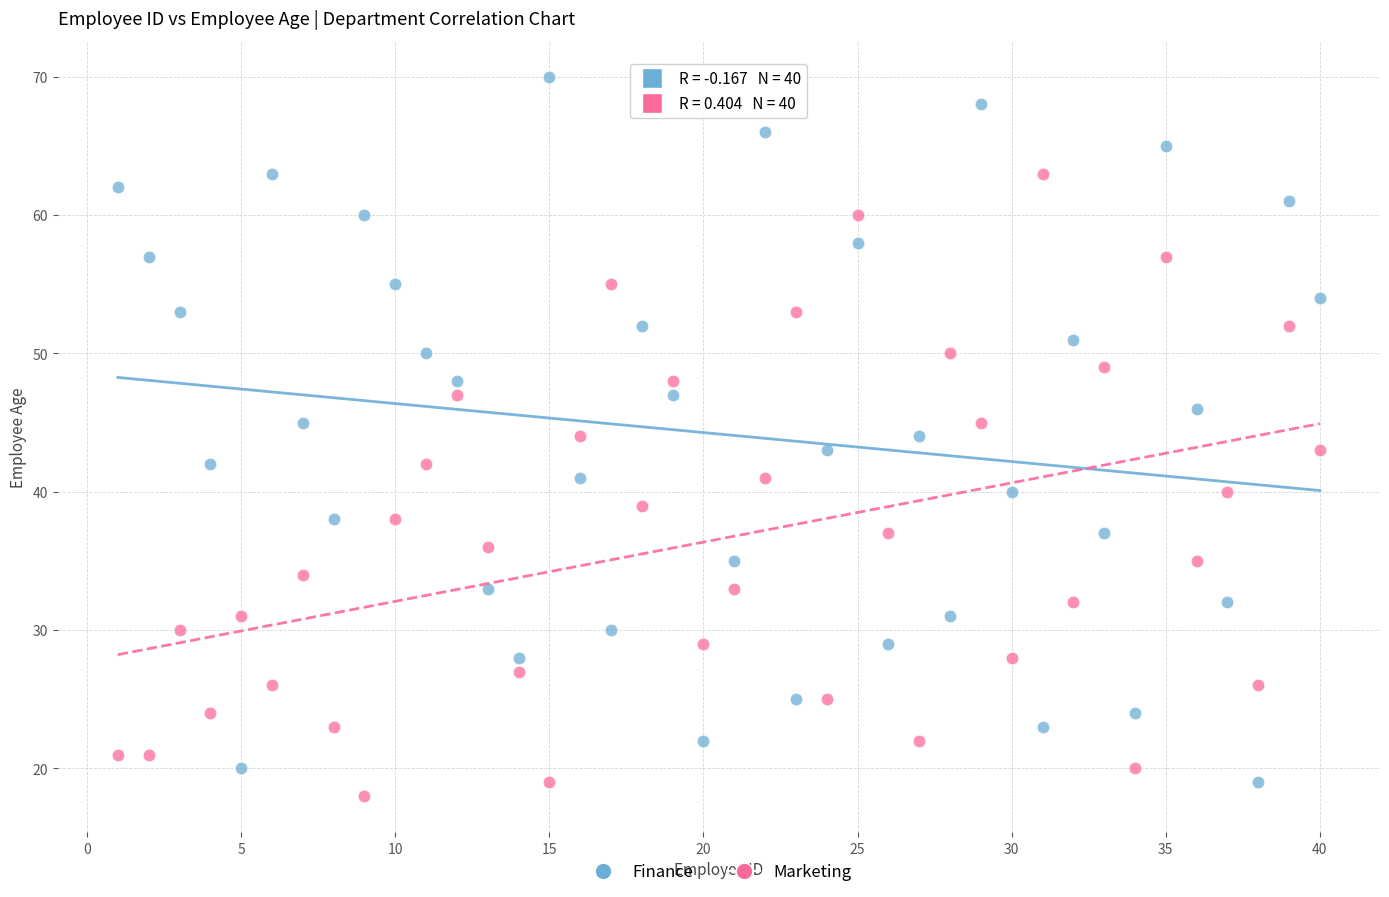

What is the X range (max minus min) for the scatter plot?

39